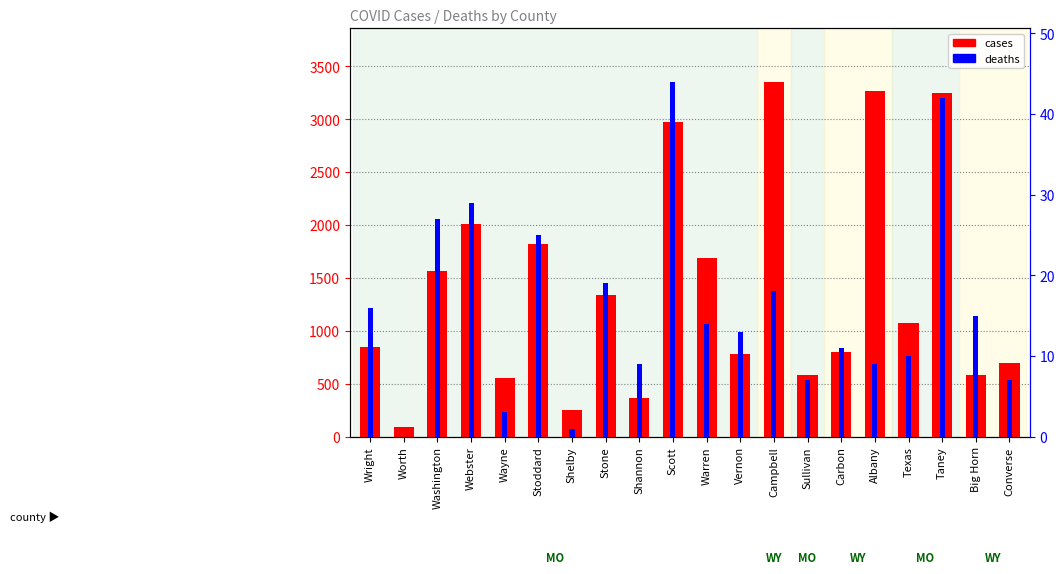

What is the label of the 8th bar from the left?

Stone